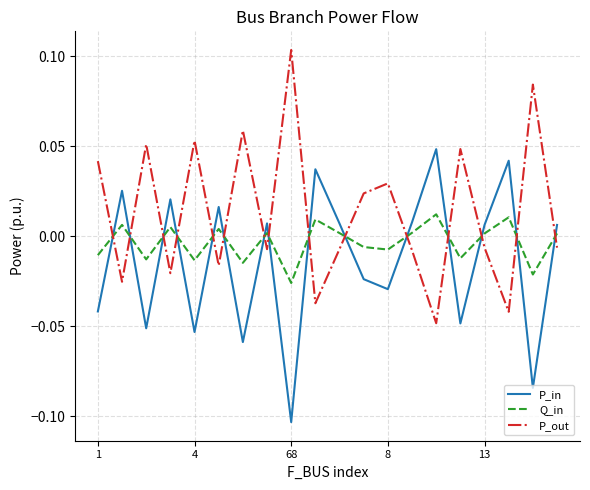

Which series ends up on top after the final intersection of P_out and P_in?

P_in